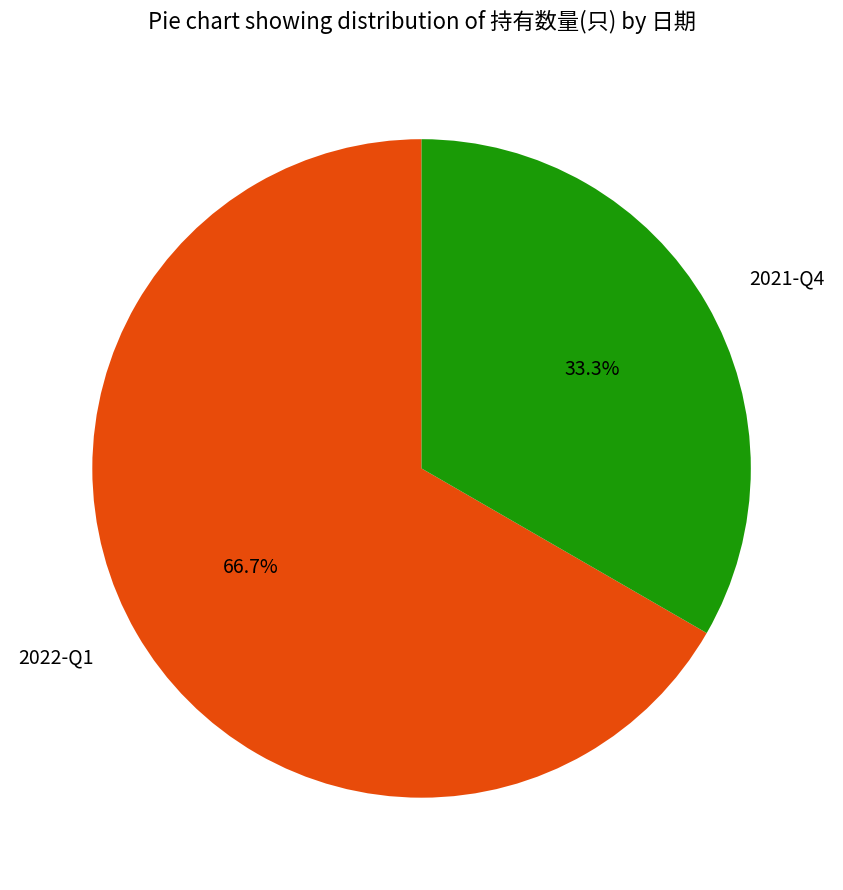

What percentage is the 2021-Q4 slice, to the nearest percent?

33%